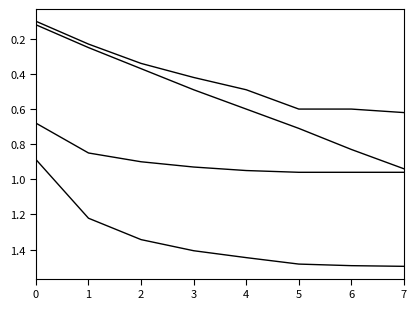

Count the number of categories in the chart.

8